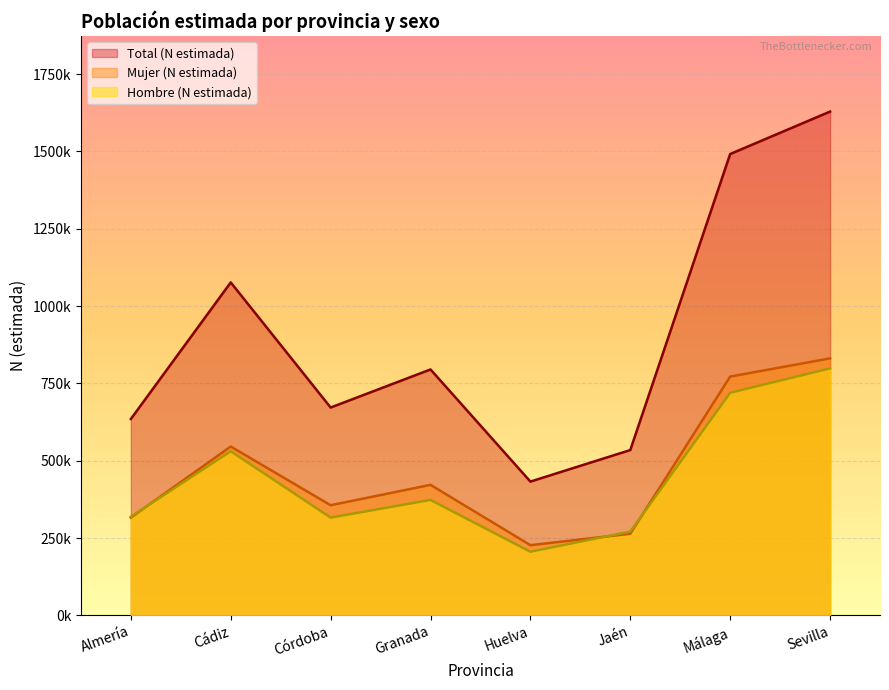

What is the greatest value displayed?

1629000